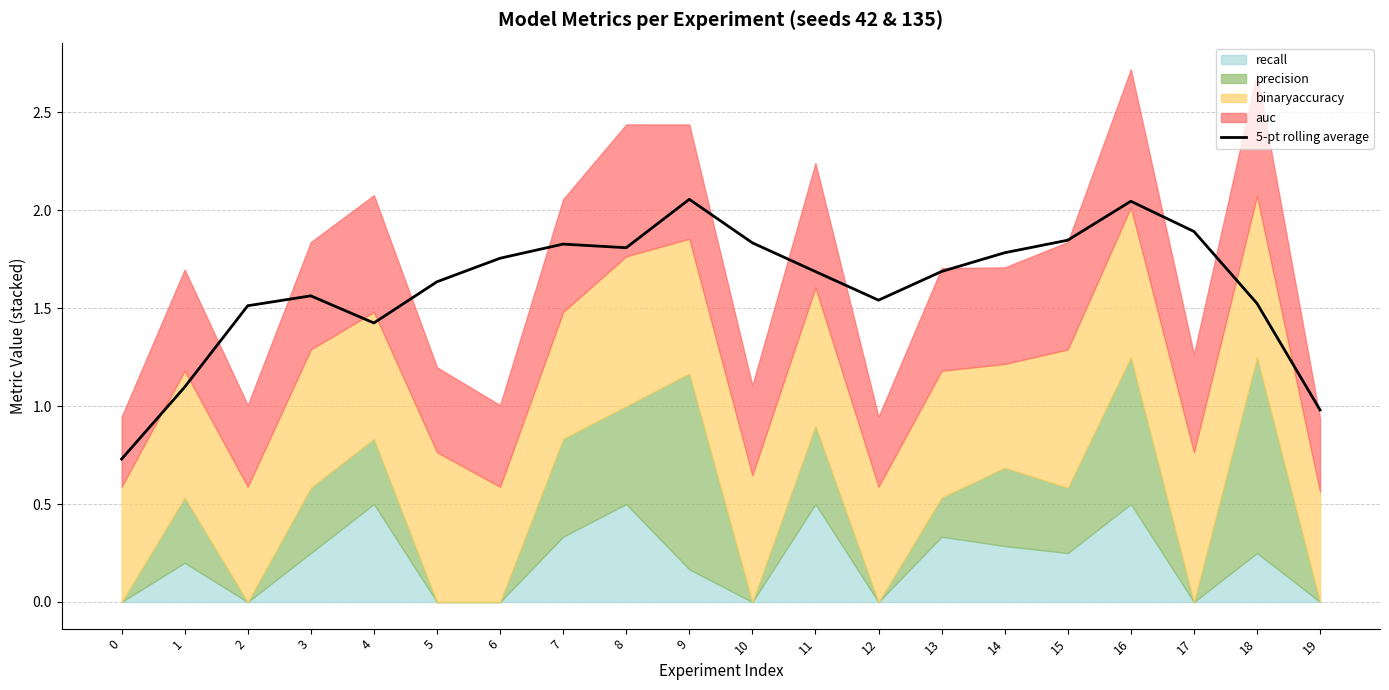

How many points are higher than both their immediate neighbors (excluding endpoints)?

4